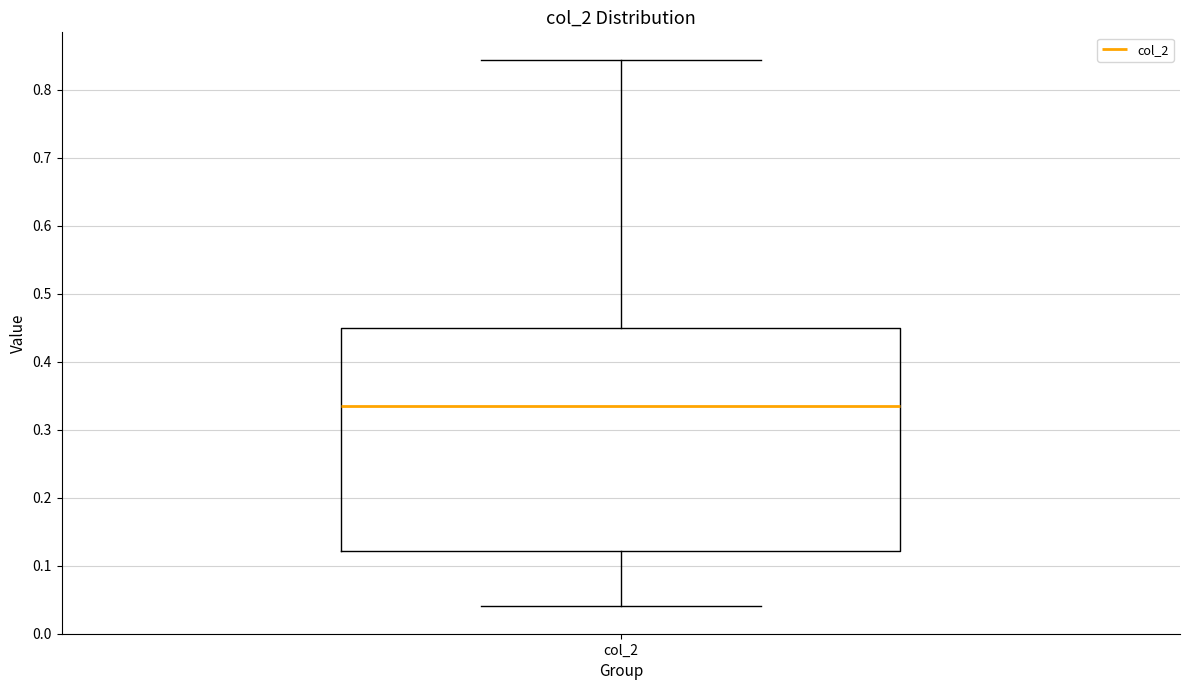

Read this box plot against the y-axis: the position of the median line, the range covered by the box, and the ends of both whiskers. The values are not printed on the chart, so give them approximately, as read against the axis.

median 0.33, box 0.12 to 0.45, whiskers 0.04 to 0.84